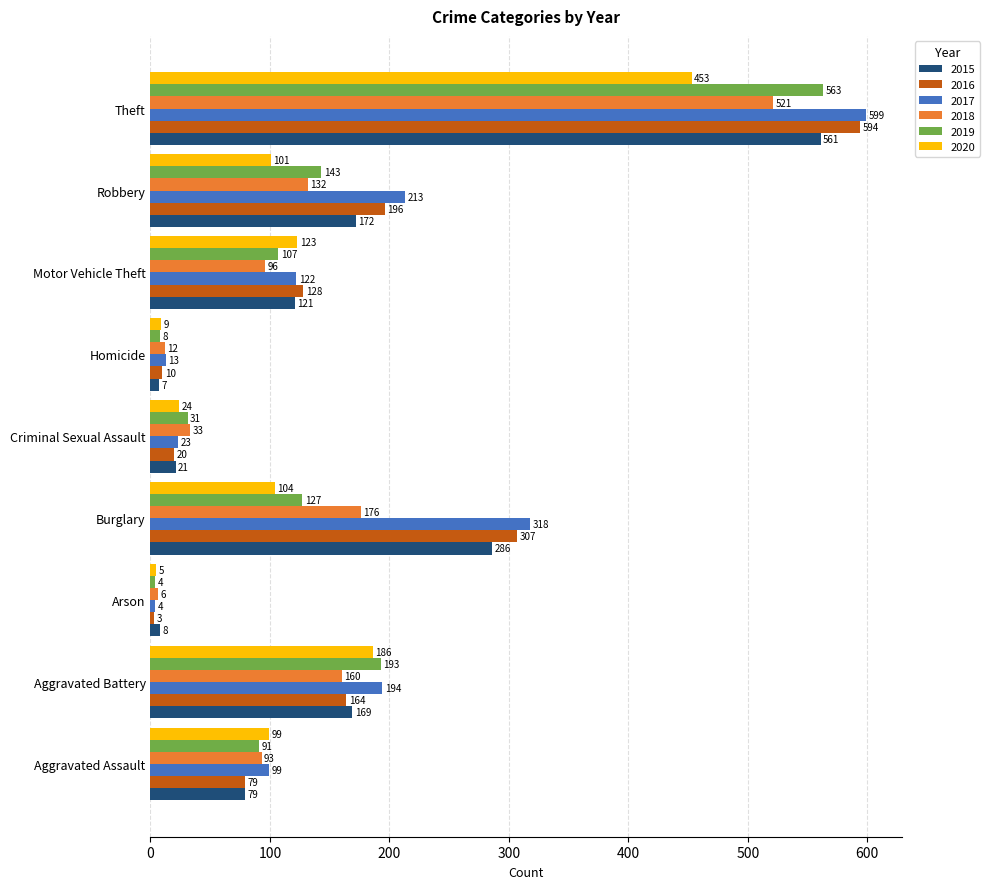

What is the difference between the second highest and minimum values in the 2020 series?

181